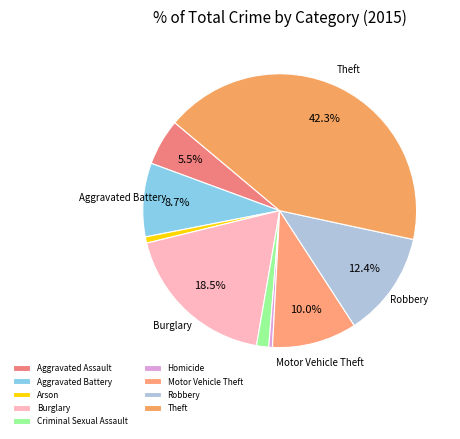

Count the number of slices in the pie.

9